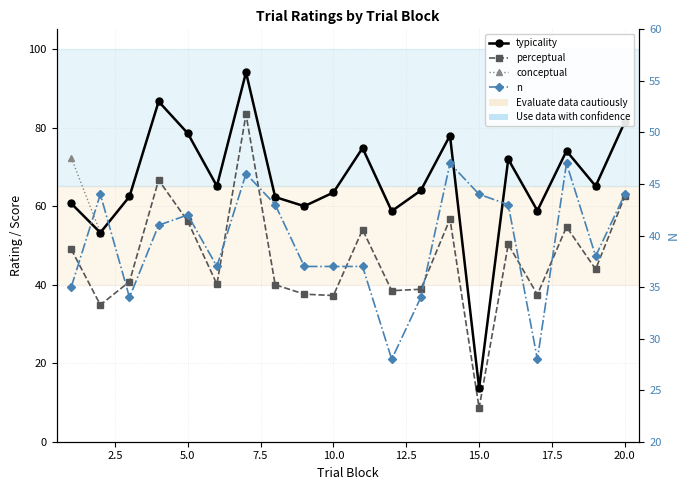

Is it true that n equals 75.6 at 15.0?

False